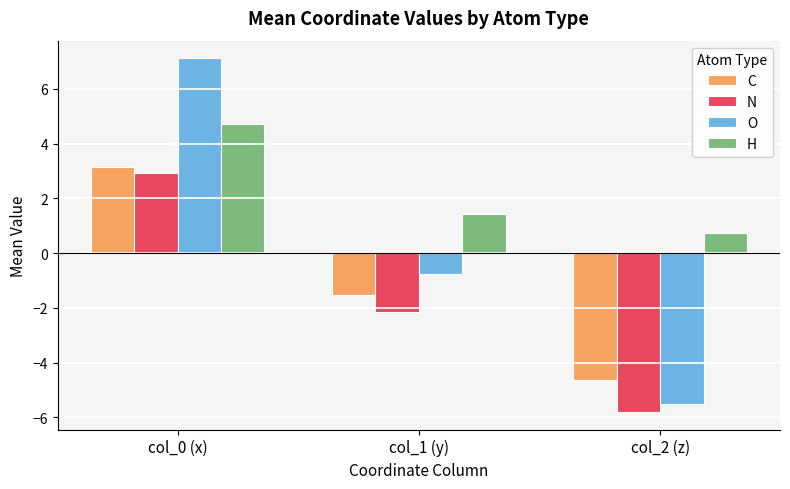

The N series shows 3.9 at col_0 (x). True or false?

False